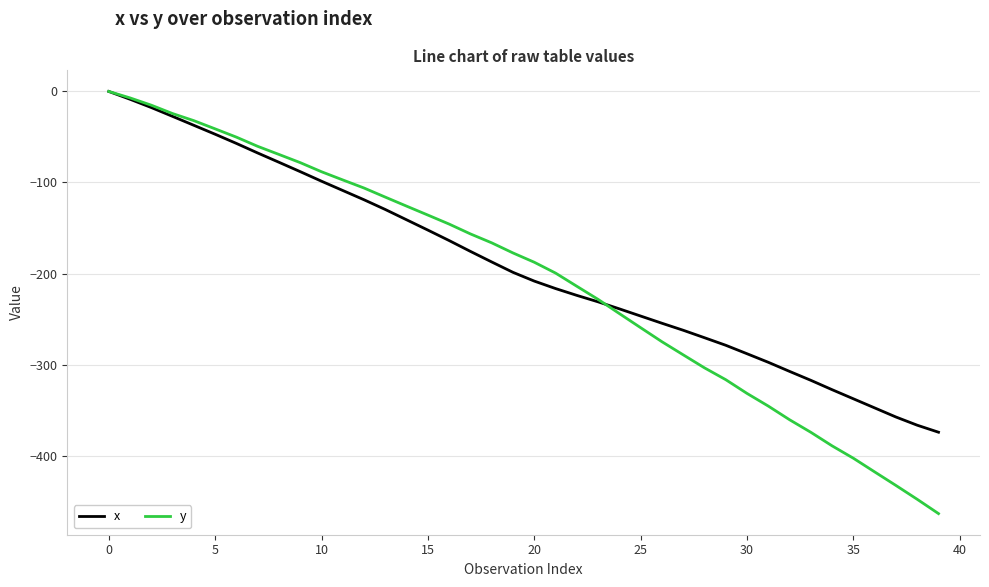

After their last crossing, which series has the higher values: x or y?

x